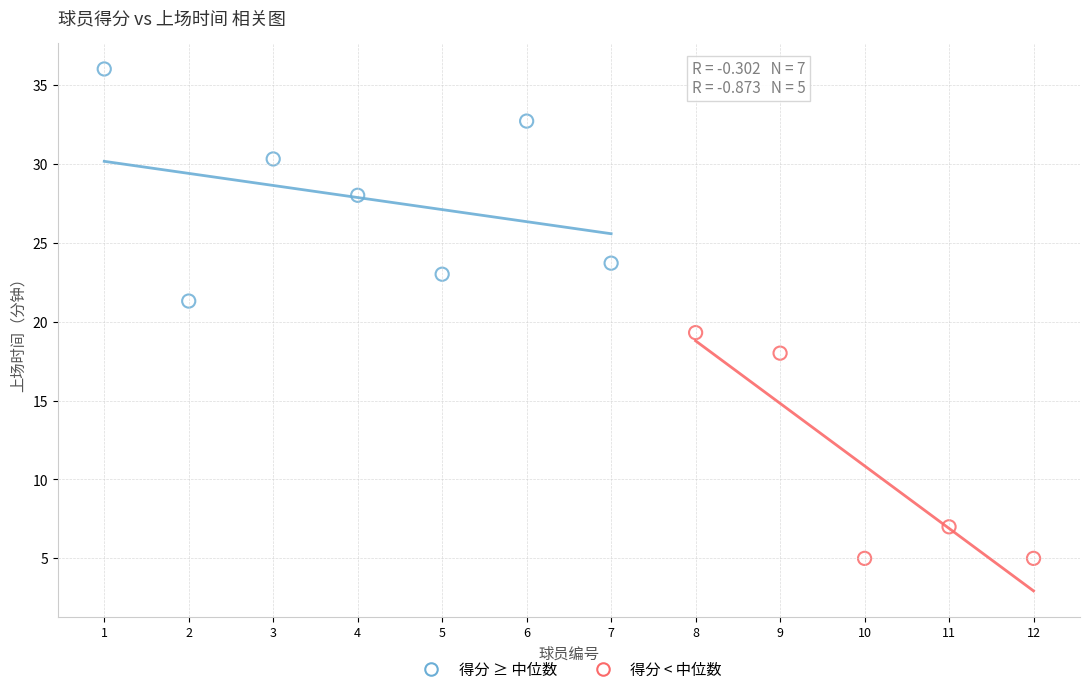

Which series has the largest Y range (max minus min)?

得分 ≥ 中位数